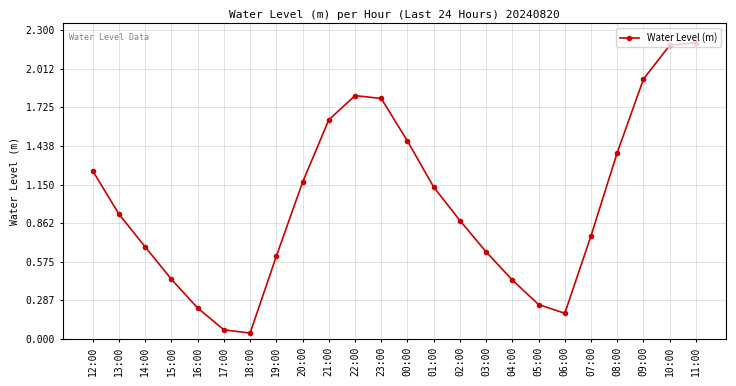

What is the greatest value displayed?

2.2